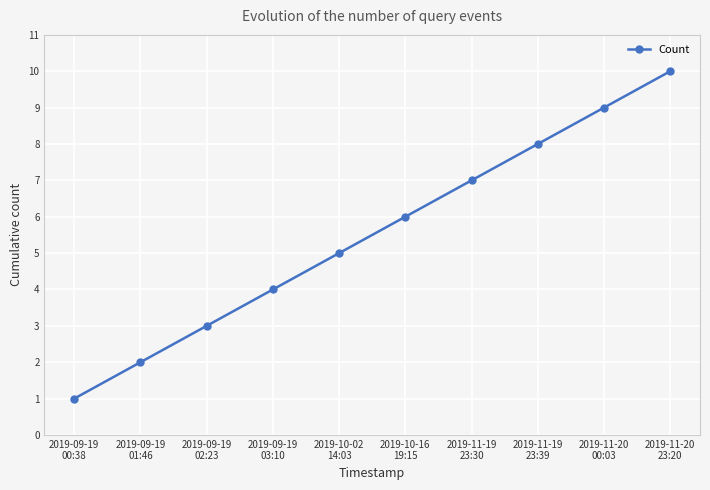

What is the difference between the values at 2019-09-19
01:46 and 2019-09-19
03:10?

2